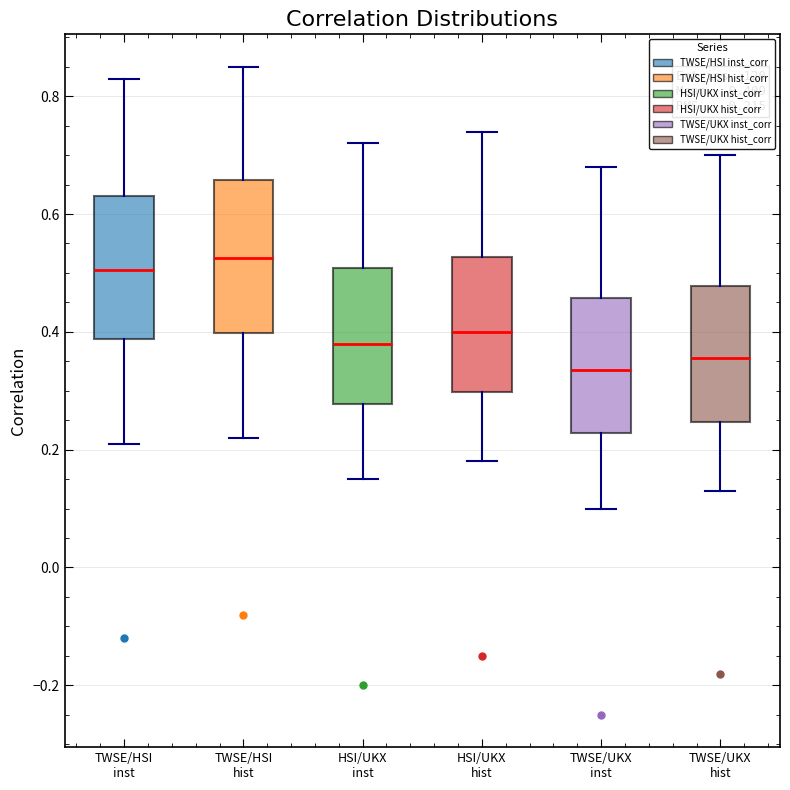

Which box has the highest median line?

TWSE/HSI hist